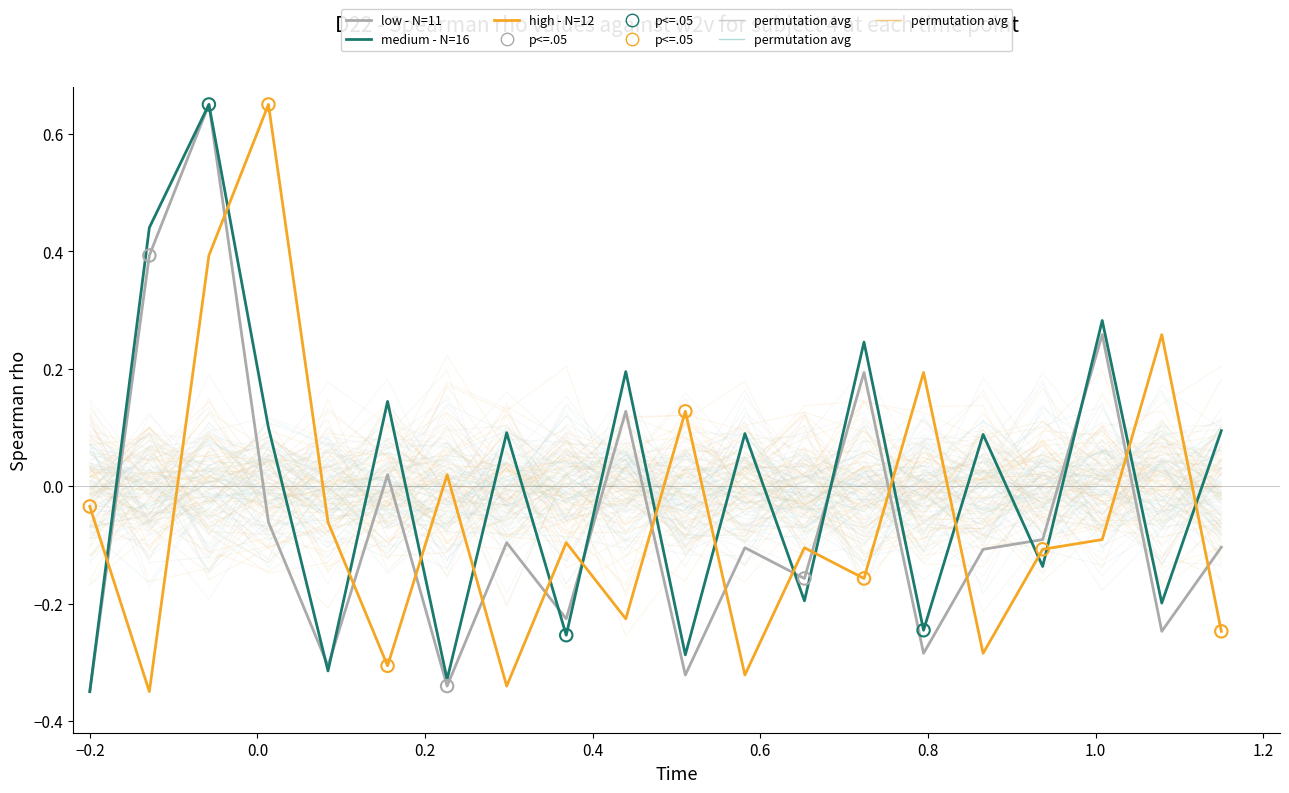

At how many categories does at least one series exceed 0?

15